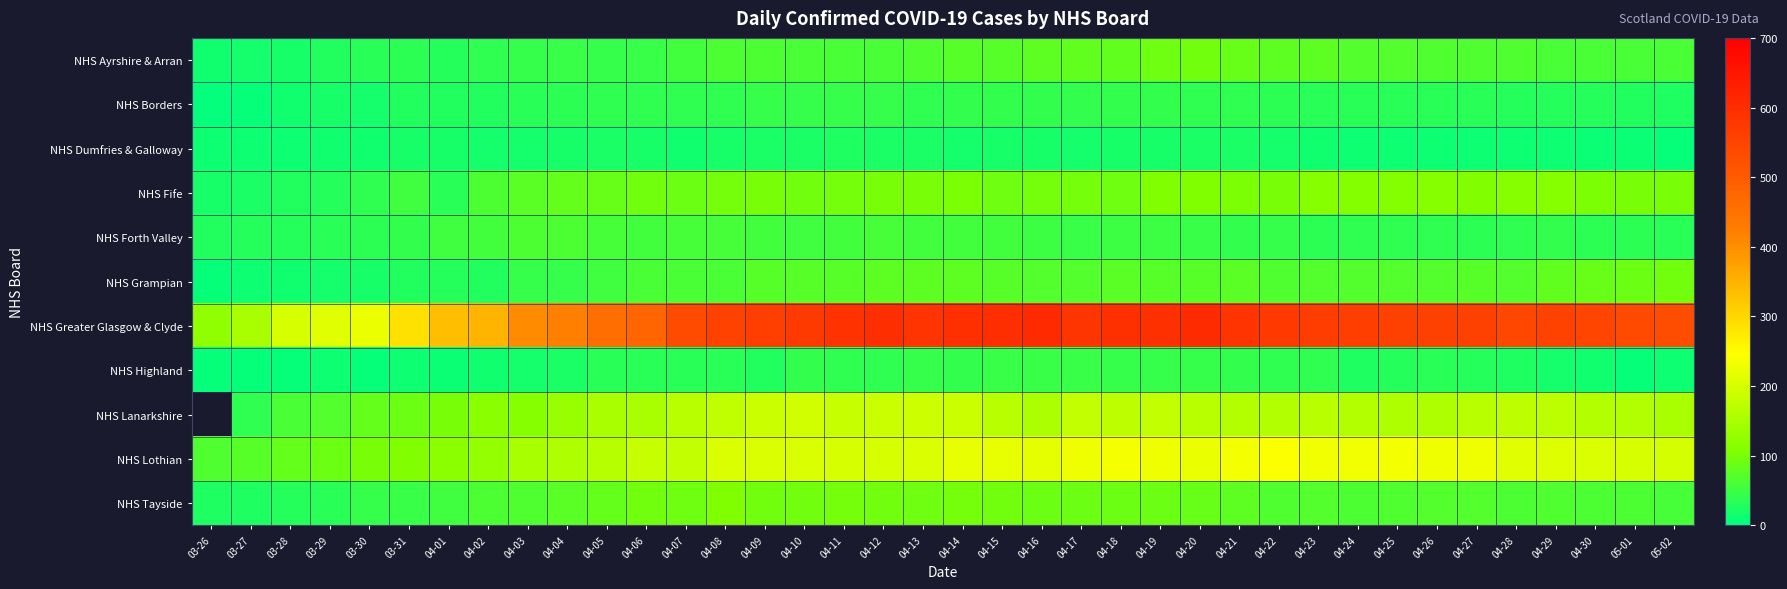

Which series has the largest total across all categories?

NHS Greater Glasgow & Clyde